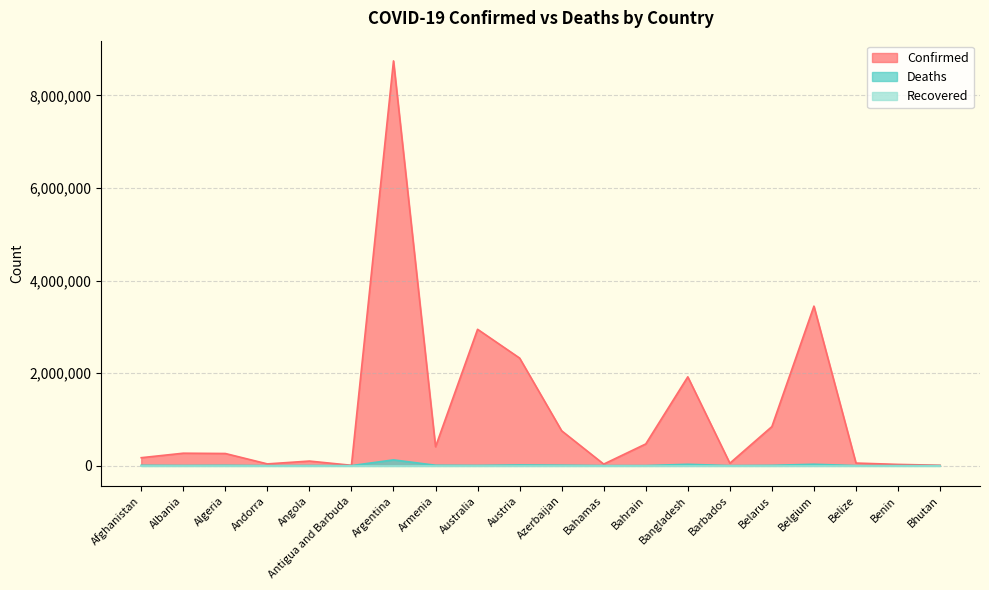

What is the sum of the Deaths values at Andorra and Belarus?

6428